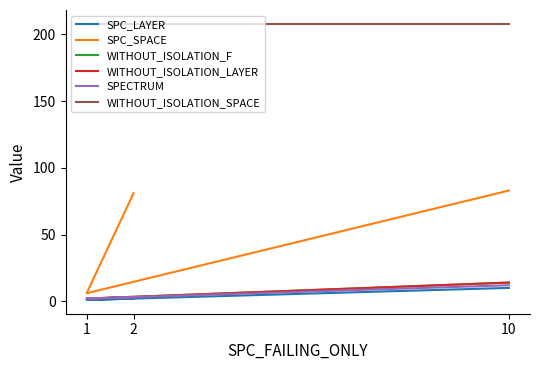

Which category has the highest value across all series?

2